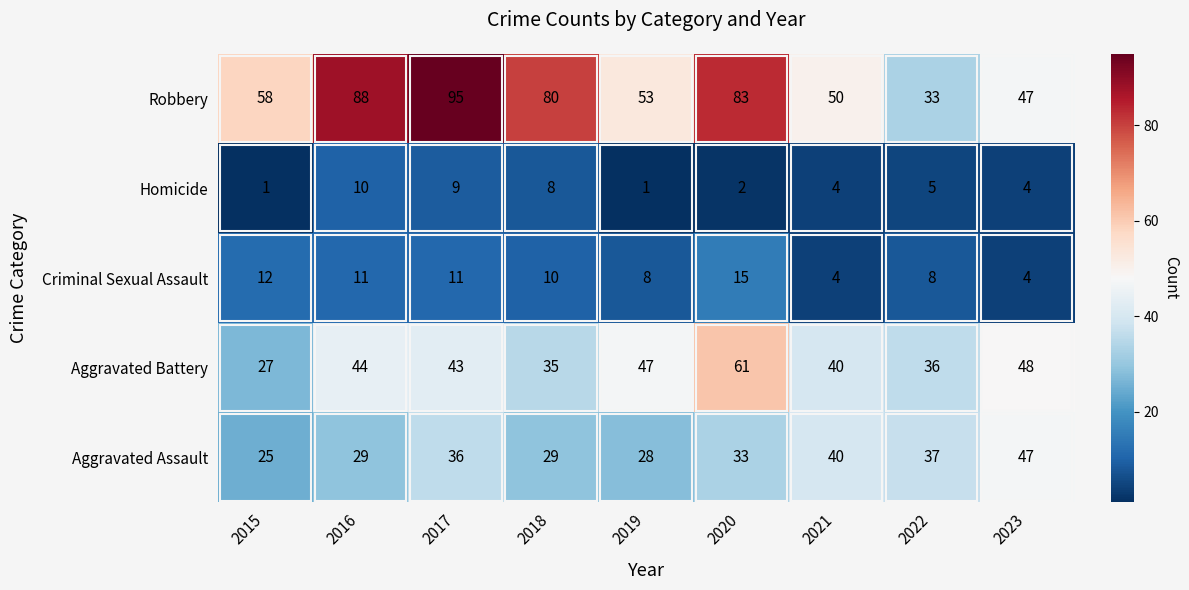

Which category has the highest value across all series?

2017